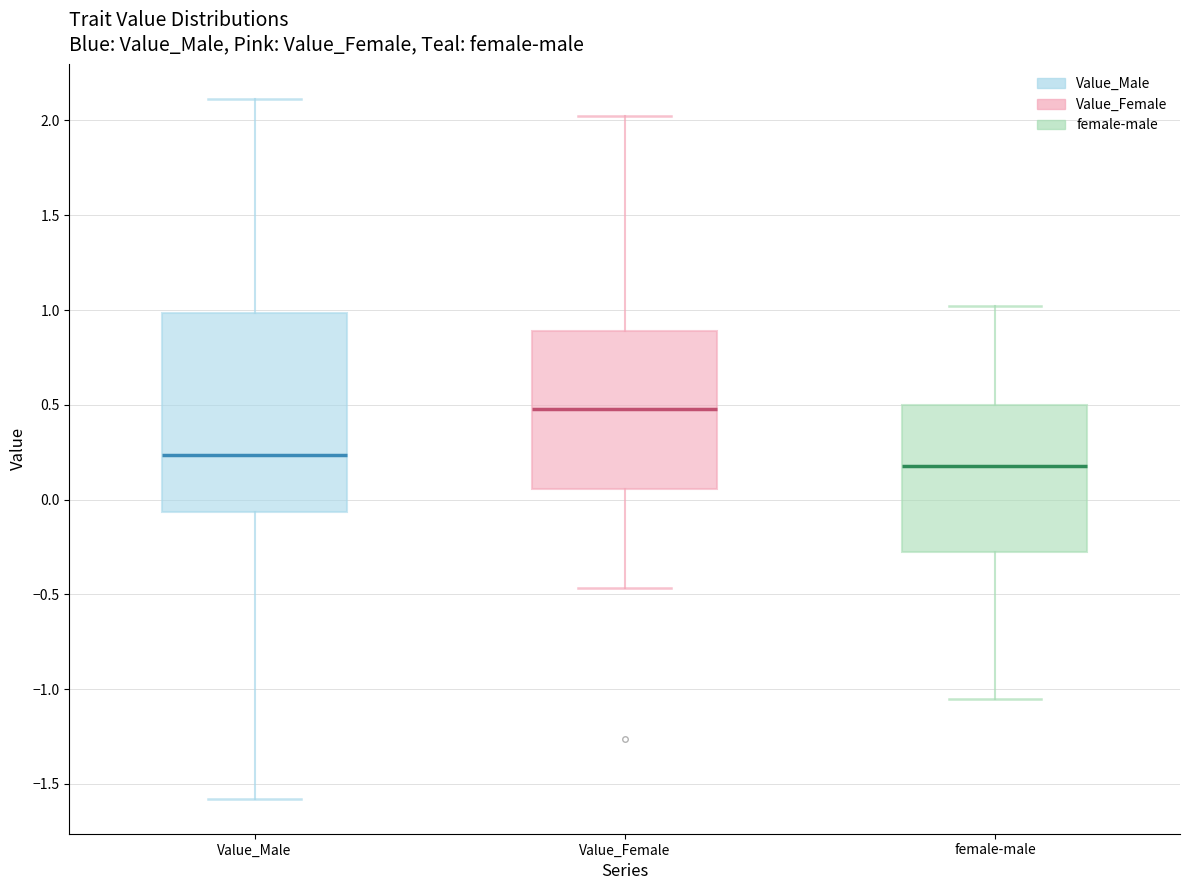

Reading left to right, transcribe this box plot: for each box, give where its median line is, the range the box spans, and where its two whiskers end, as read against the y-axis. The values are not printed on the chart, so give them approximately, as read against the axis.

Value_Male: median 0.25, box -0.05 to 1.00, whiskers -1.60 to 2.10
Value_Female: median 0.50, box 0.05 to 0.90, whiskers -0.45 to 2.05
female-male: median 0.20, box -0.30 to 0.50, whiskers -1.05 to 1.00